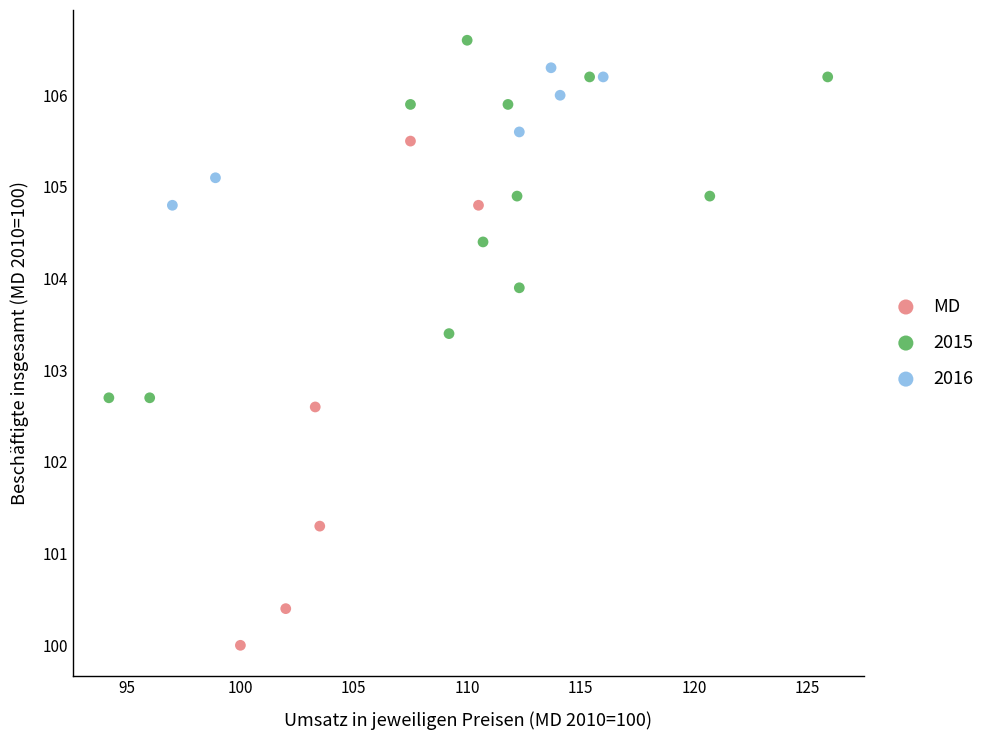

Which series has the widest spread of Y values?

MD